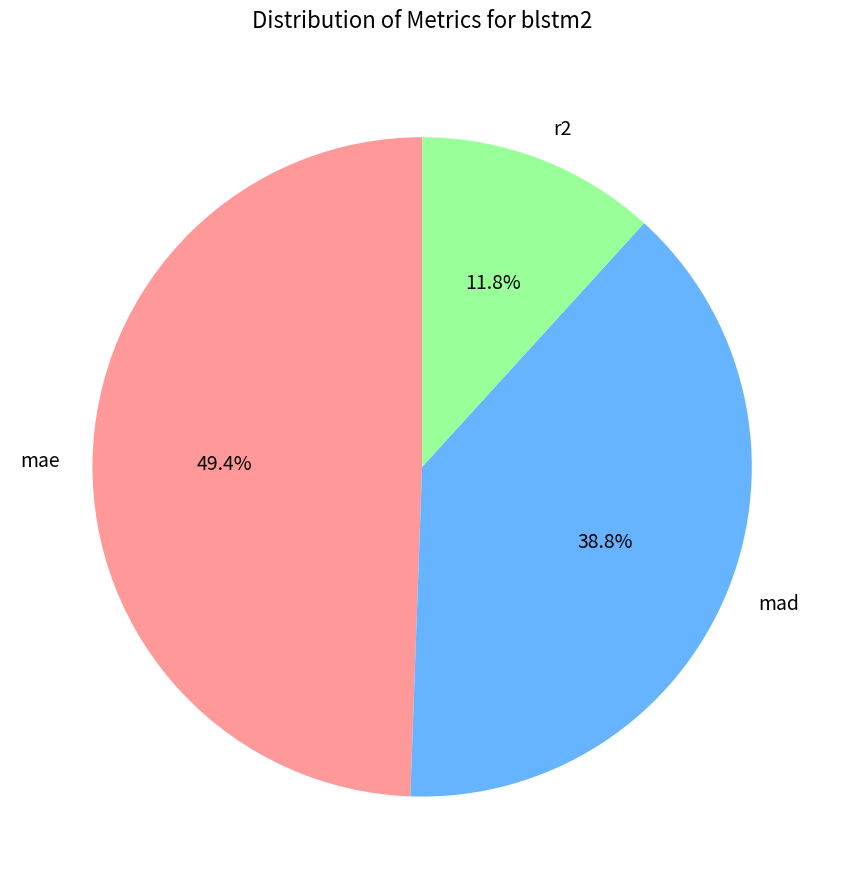

How many slices are in this pie chart?

3